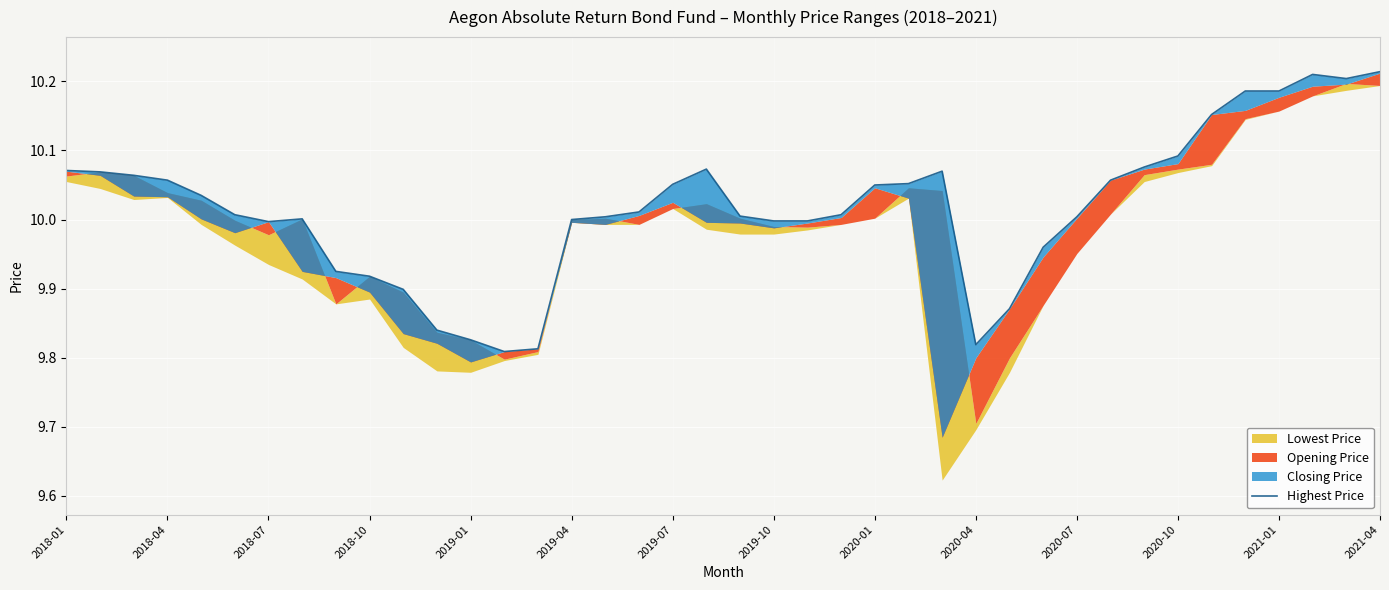

At which label does the data first exceed 10?

2018-01